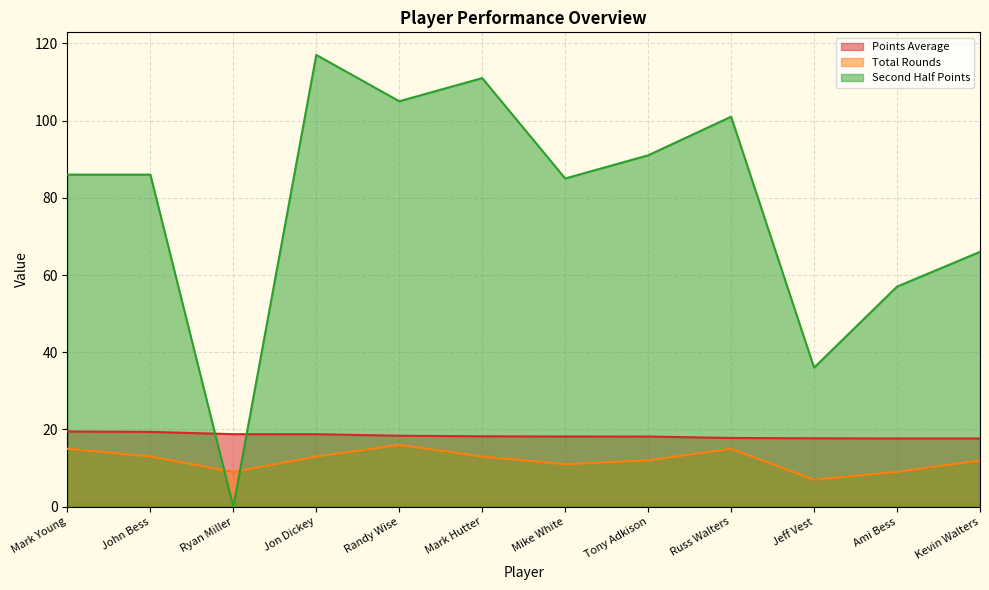

What is the value of the Total Rounds point at the 2nd from the left?

13.0